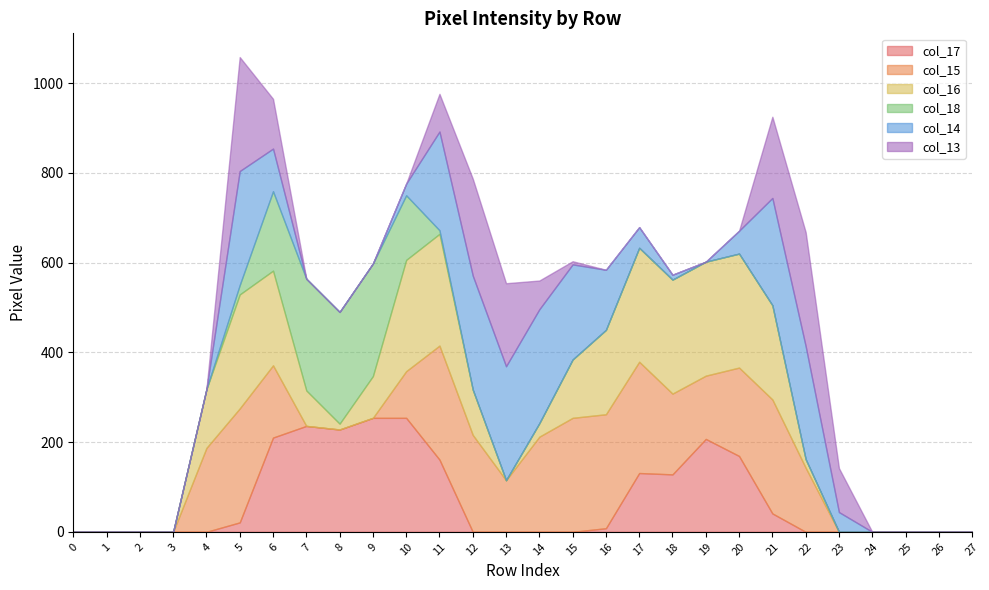

Which series has the largest range (max minus min)?

col_17